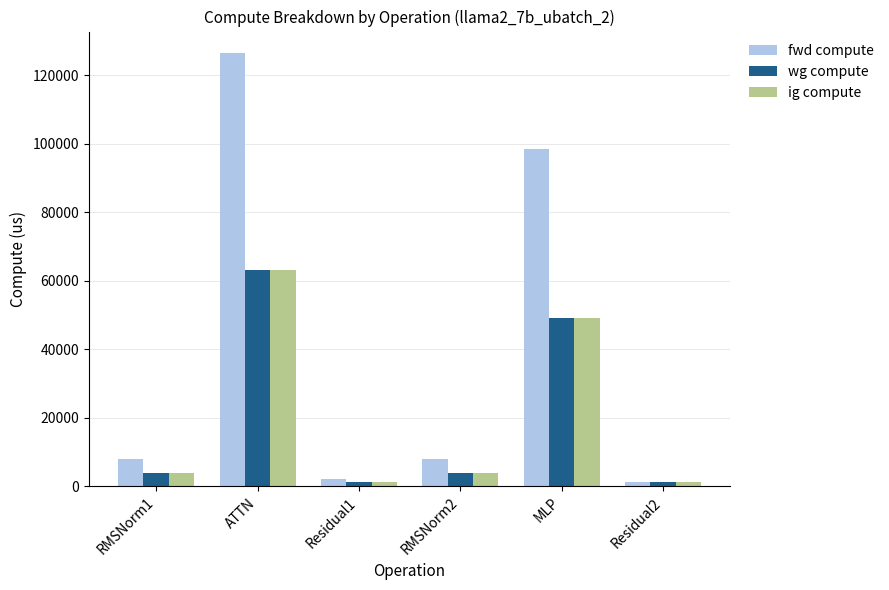

Reading left to right, extract all data points from this chart.

fwd compute: 7998.5	126406.2	2220.2	7998.5	98321.1	1110.1
wg compute: 3999.3	63203.1	1110.1	3999.3	49160.6	1110.1
ig compute: 3999.3	63203.1	1110.1	3999.3	49160.6	1110.1